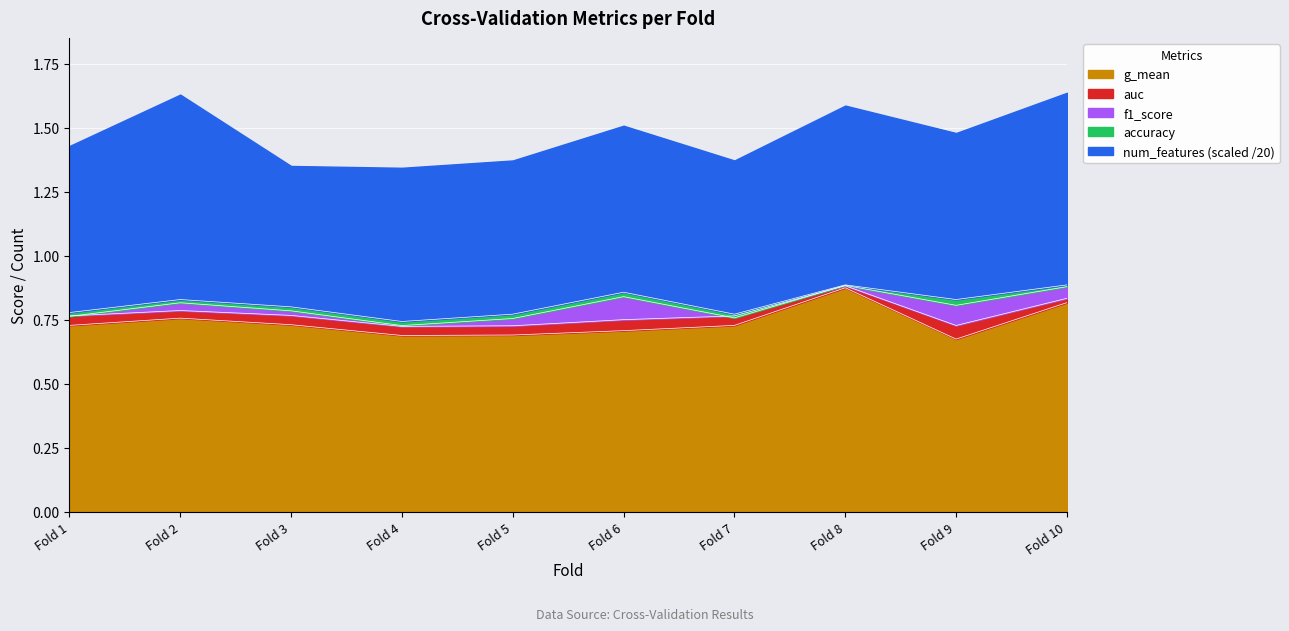

True or false: g_mean has a value of 0.4 at Fold 7.

False